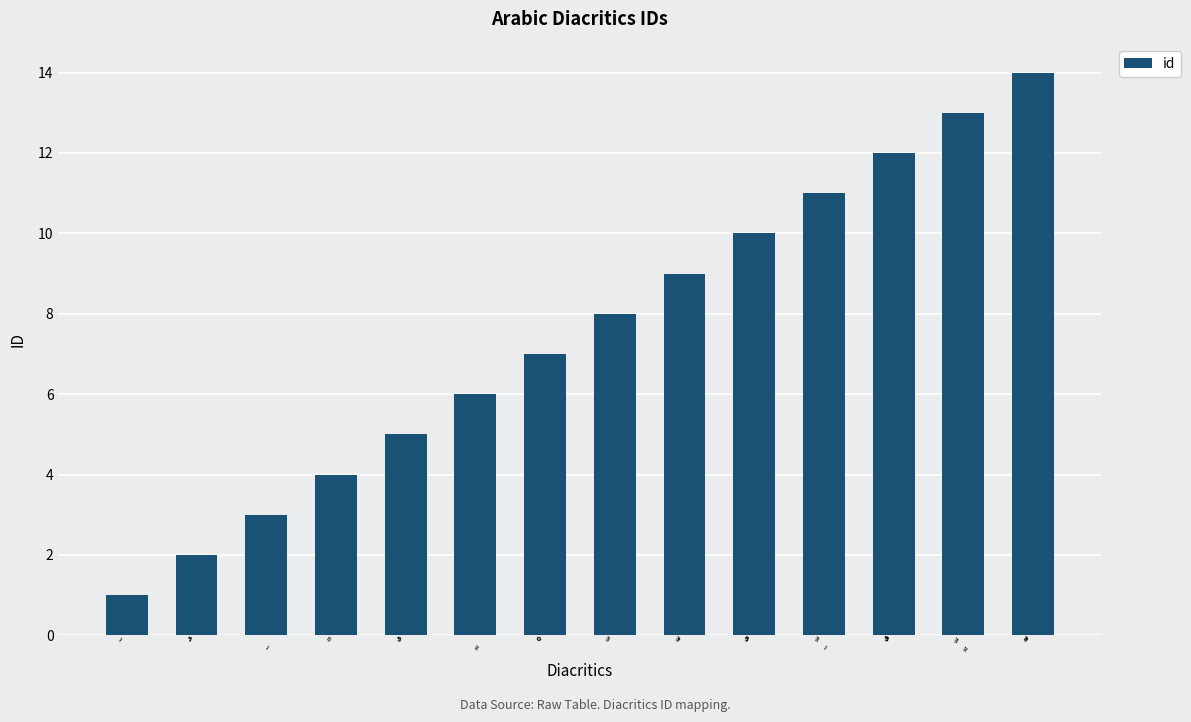

How many data points does each series have?

14